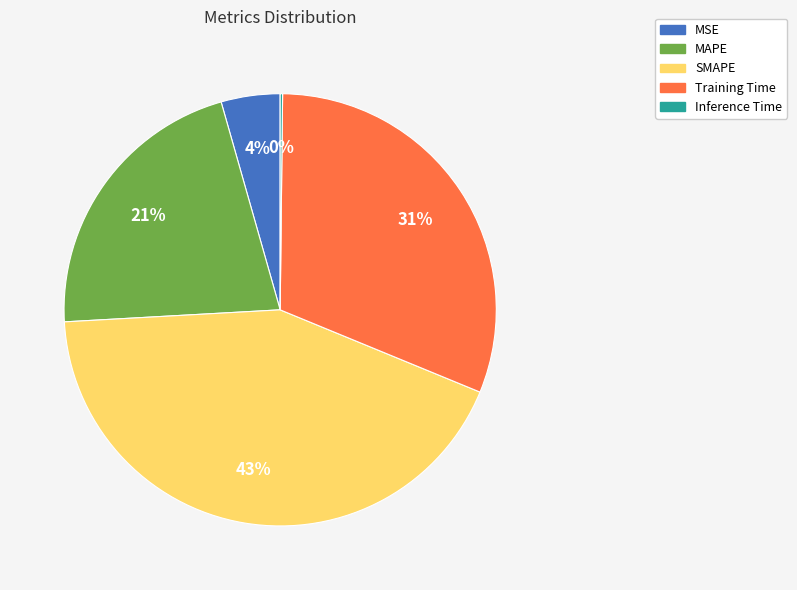

Is there any slice that represents more than half of the pie?

No